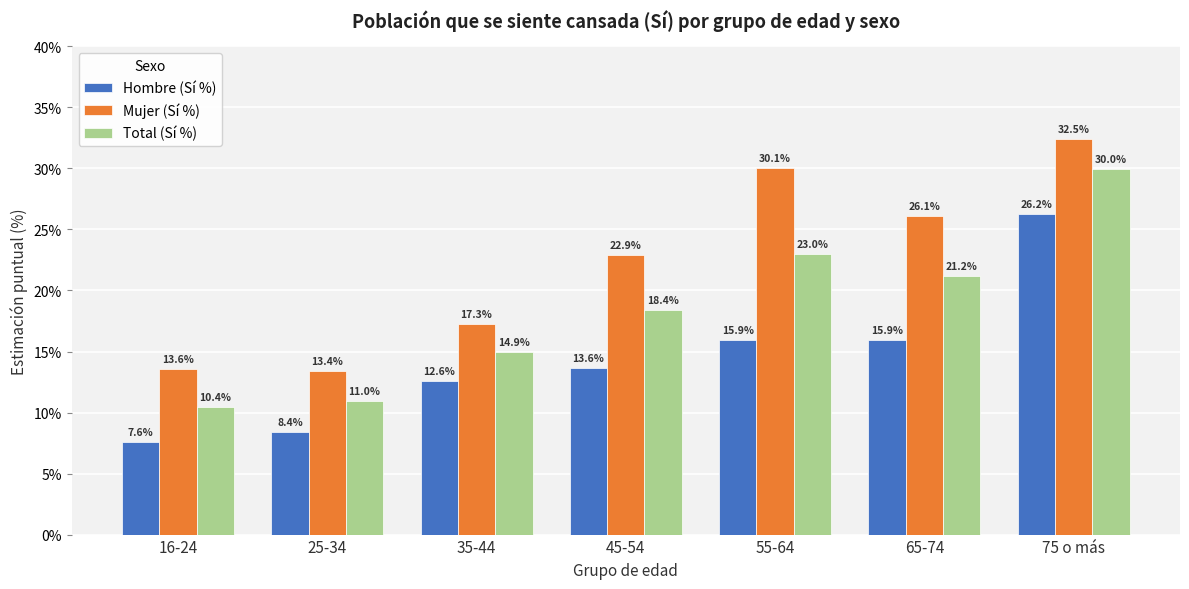

Where is Mujer (Sí %) nearest to the value 22?

45-54